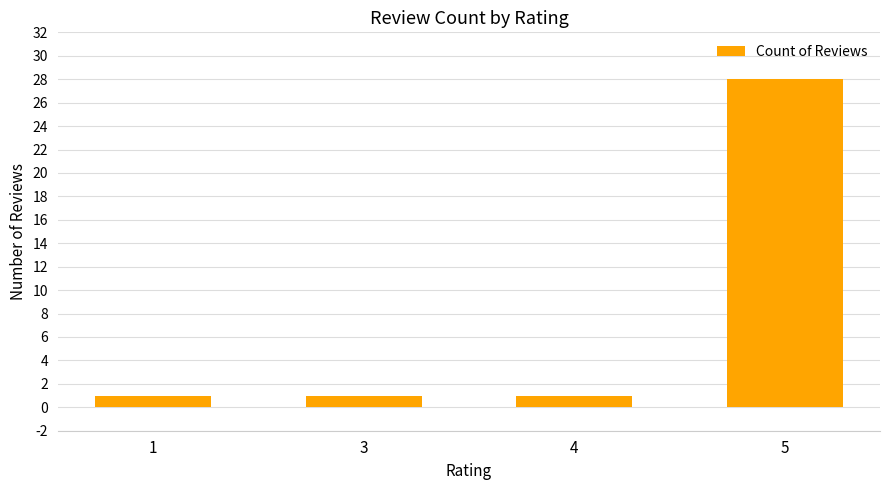

Reading left to right, list all the values displayed in this chart.

1=1	3=1	4=1	5=28